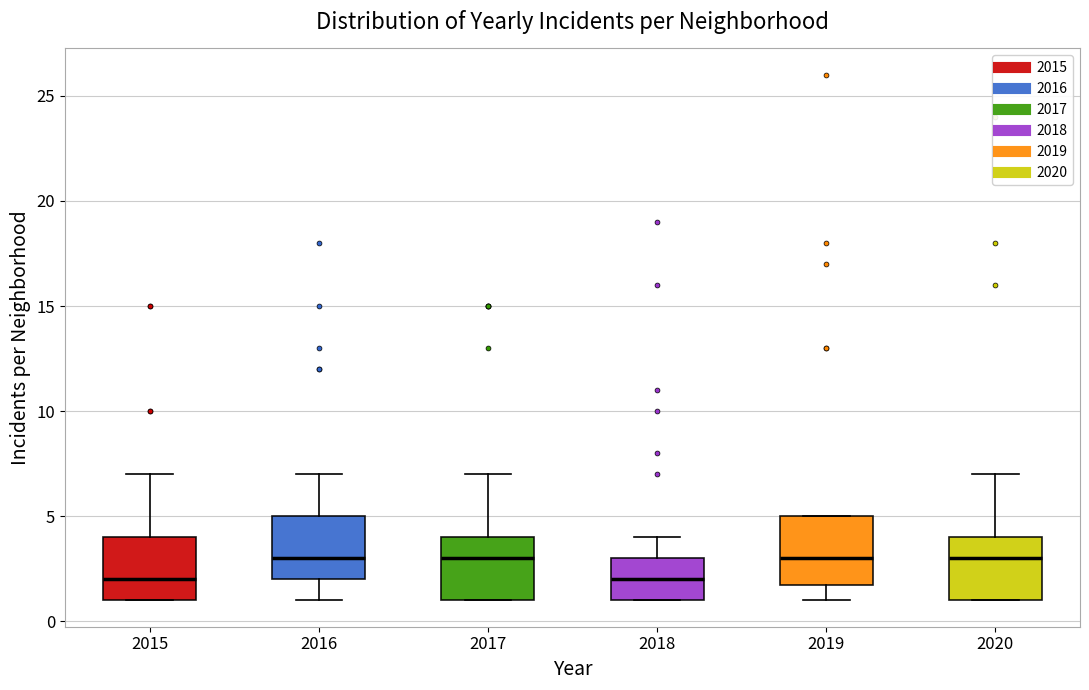

Reading left to right, transcribe this box plot: for each box, give where its median line is, the range the box spans, and where its two whiskers end, as read against the y-axis. The values are not printed on the chart, so give them approximately, as read against the axis.

2015: median 2, box 1 to 4, whiskers 1 to 7
2016: median 3, box 2 to 5, whiskers 1 to 7
2017: median 3, box 1 to 4, whiskers 1 to 7
2018: median 2, box 1 to 3, whiskers 1 to 4
2019: median 3, box 2 to 5, whiskers 1 to 5
2020: median 3, box 1 to 4, whiskers 1 to 7